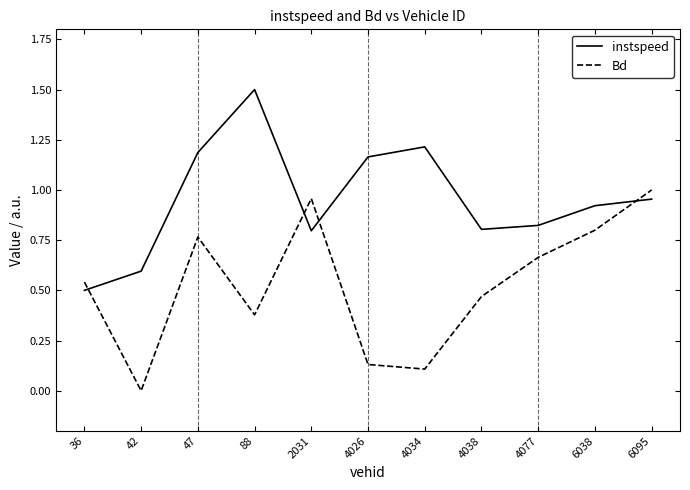

The Bd series shows 1.0 at 2031. True or false?

True